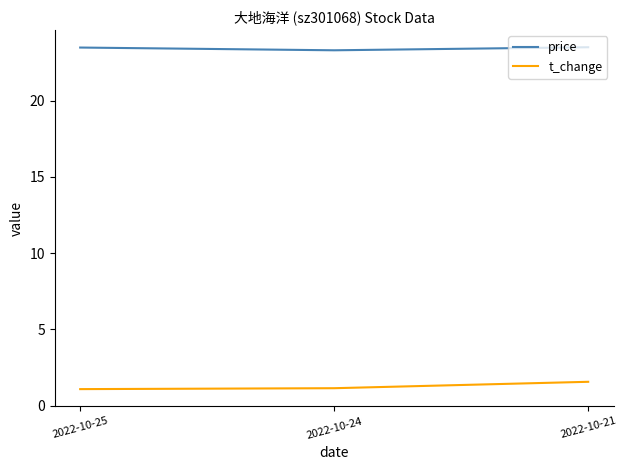

At how many categories does at least one series exceed 8?

3